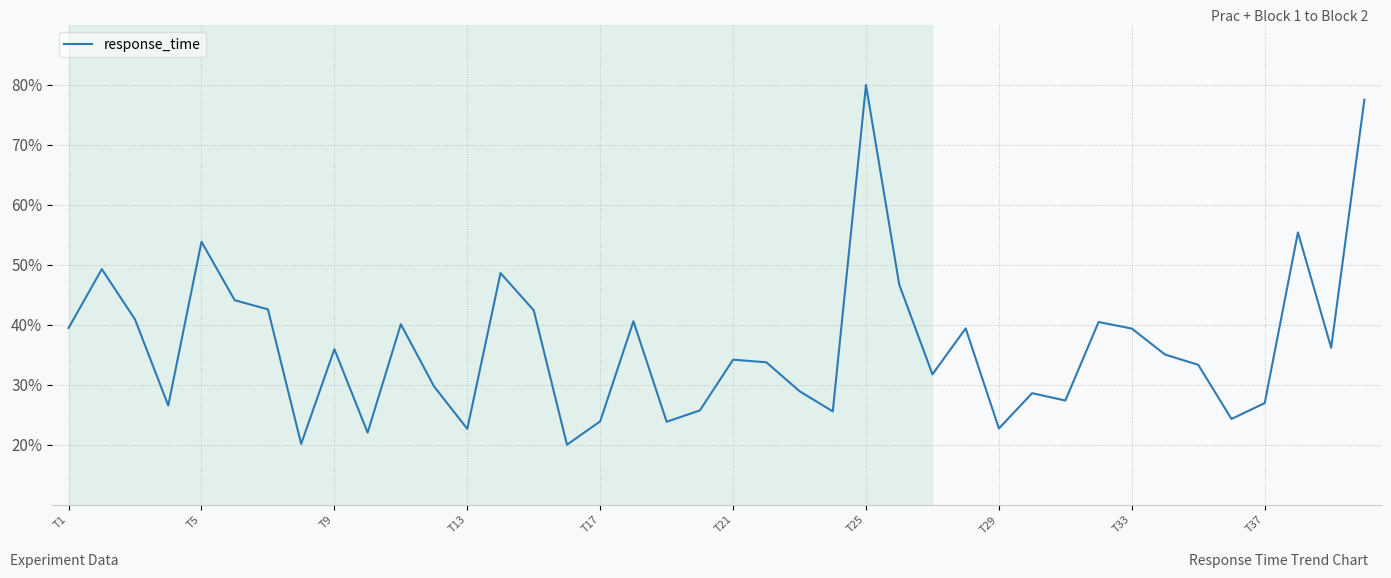

What is the minimum value shown in the chart?

20.0